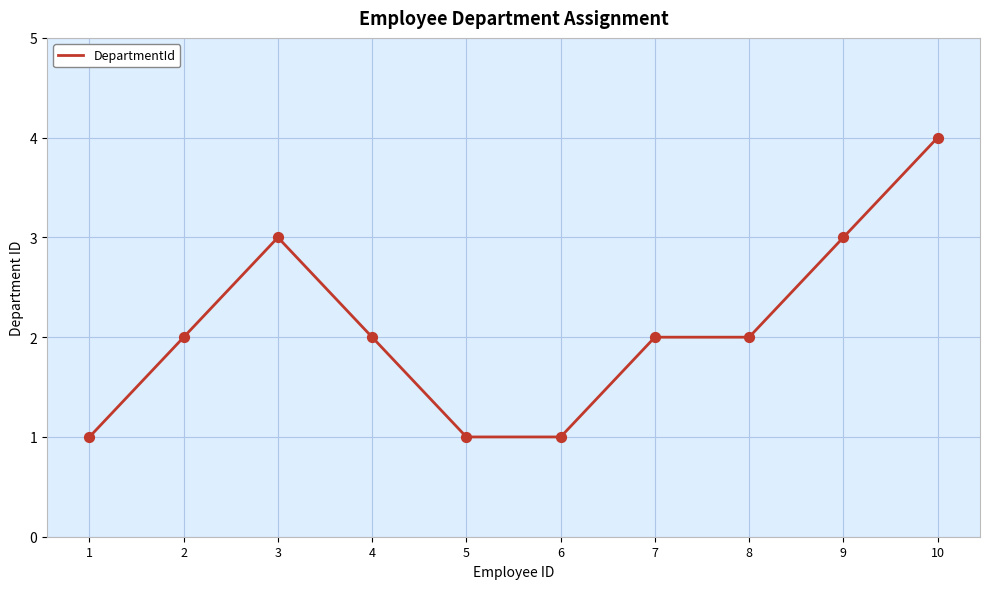

Approximately how many times larger is the value at 4 compared to 10?

0.5